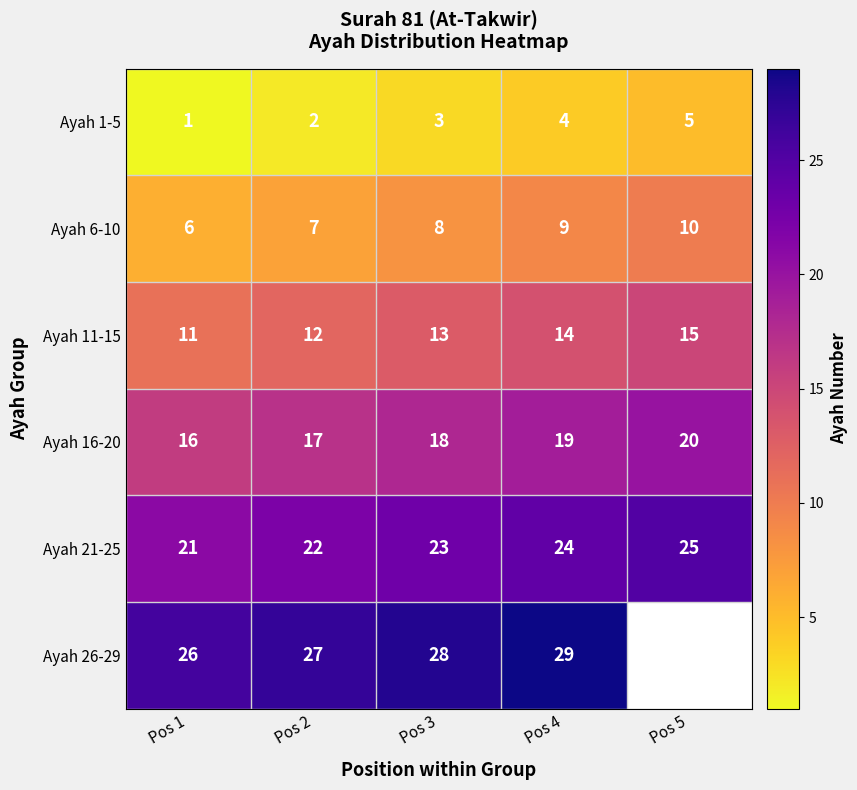

At Pos 4, list the series in order from largest to smallest.

Ayah 26-29, Ayah 21-25, Ayah 16-20, Ayah 11-15, Ayah 6-10, Ayah 1-5